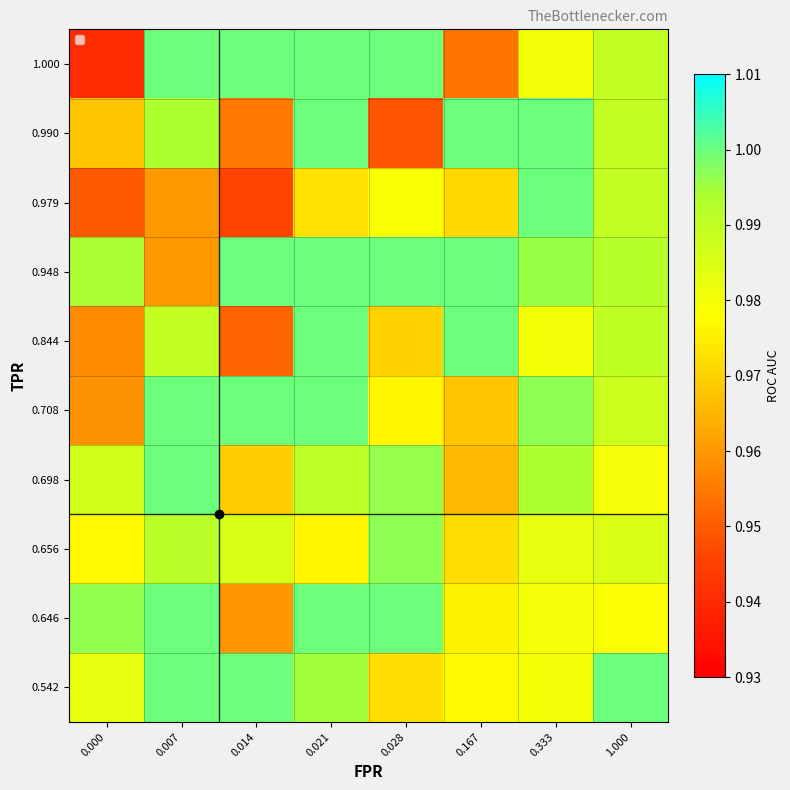

Which has a higher value, 0.167 or 0.028?

0.167